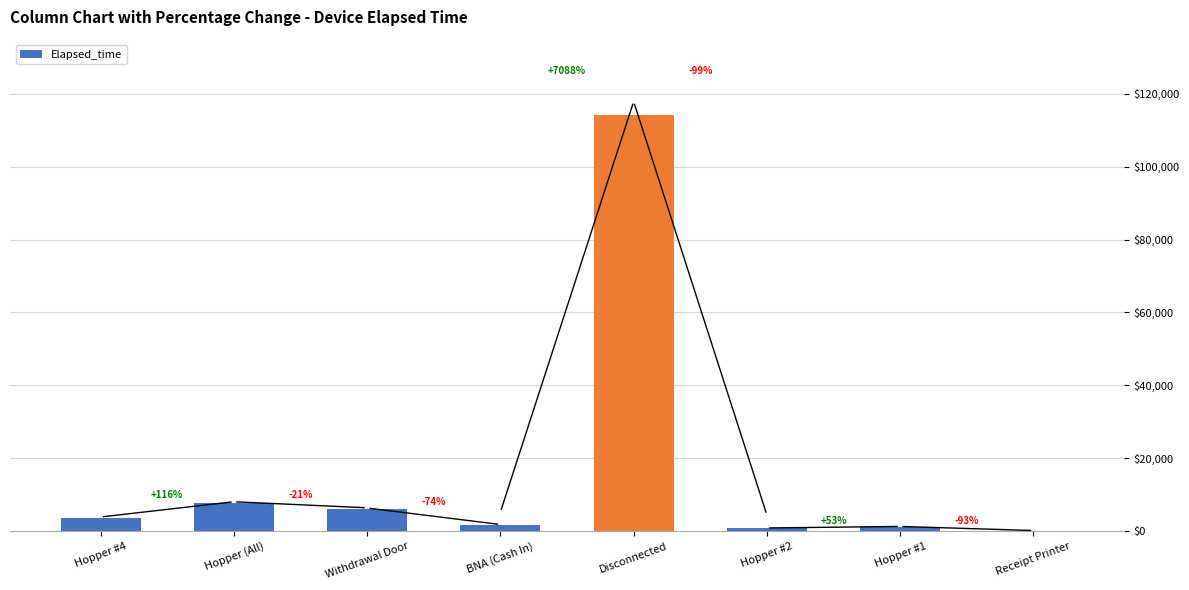

Approximately how many times larger is the value at Hopper #1 compared to Withdrawal Door?

0.2